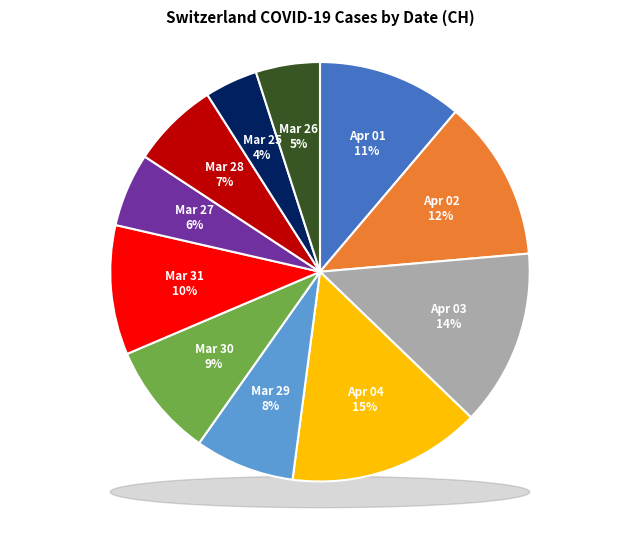

Approximately how many times larger is the value at 2020-03-30 compared to 2020-04-03?

0.6